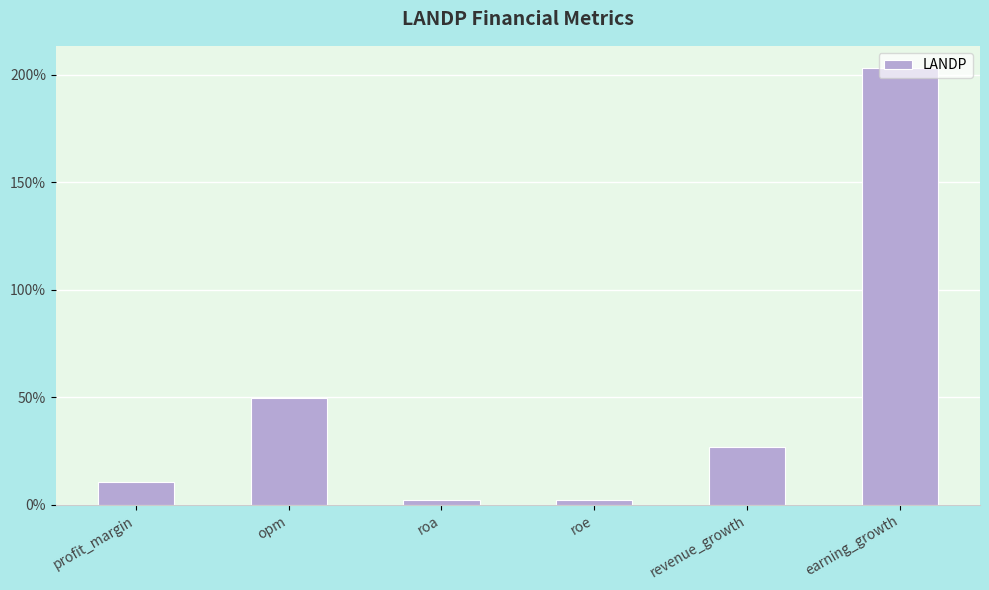

The value at opm is 49.8. True or false?

True